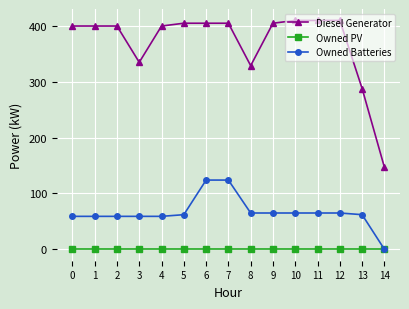

Is the value of Diesel Generator at 2 greater than the value of Owned PV at 6?

Yes